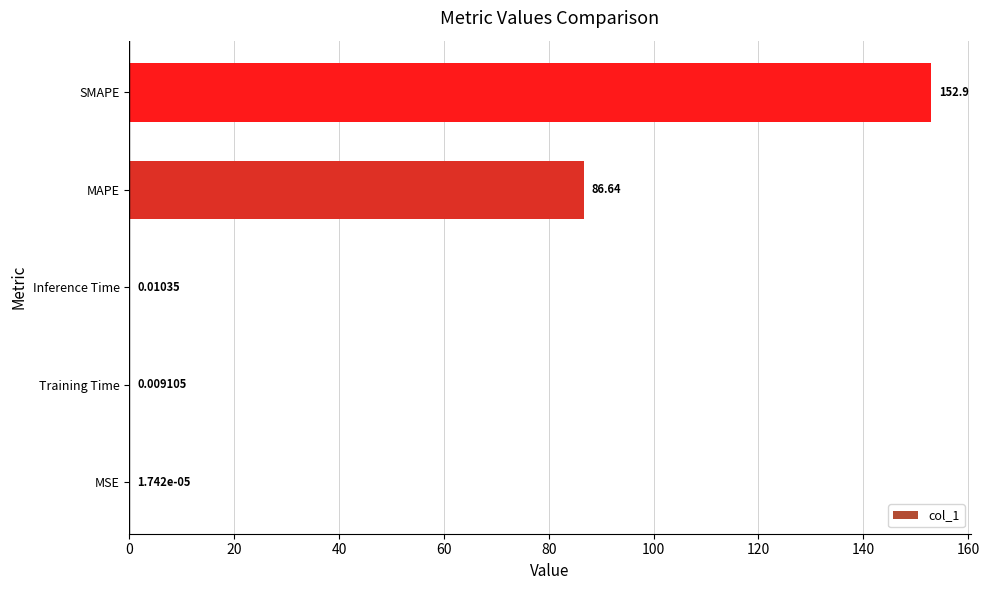

At which category does the chart reach its peak across all series?

SMAPE